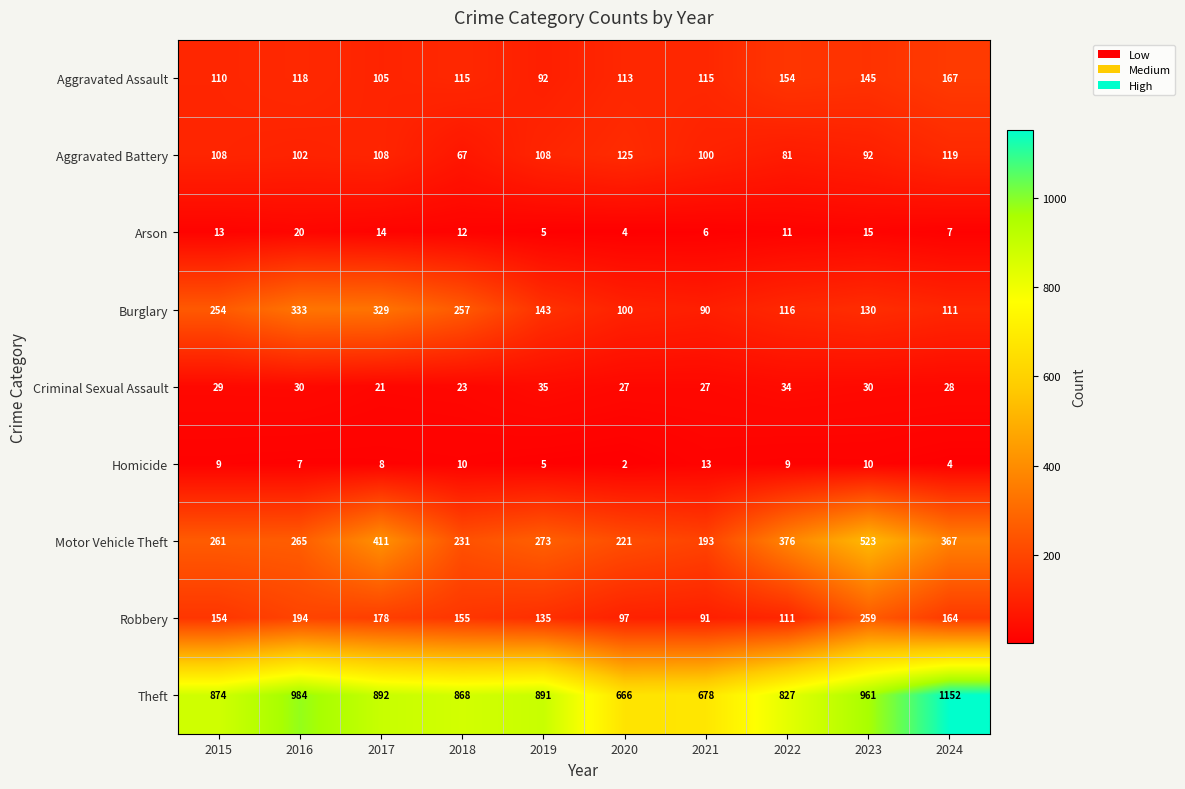

At how many categories does at least one series exceed 574?

10